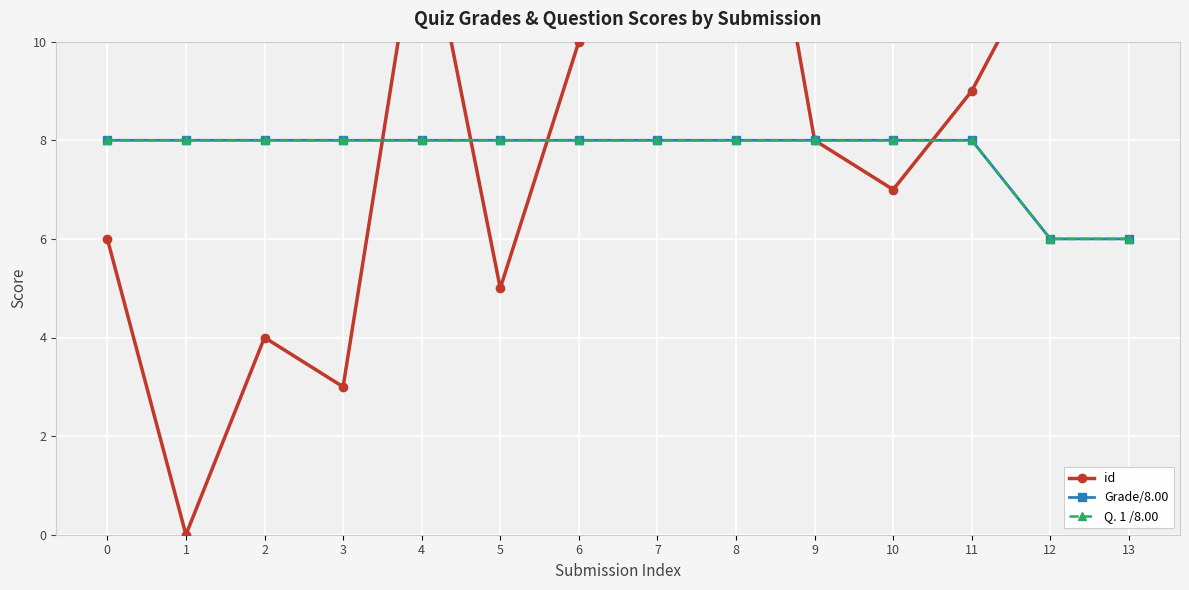

What is the value of the id point at the 10th from the left?

8